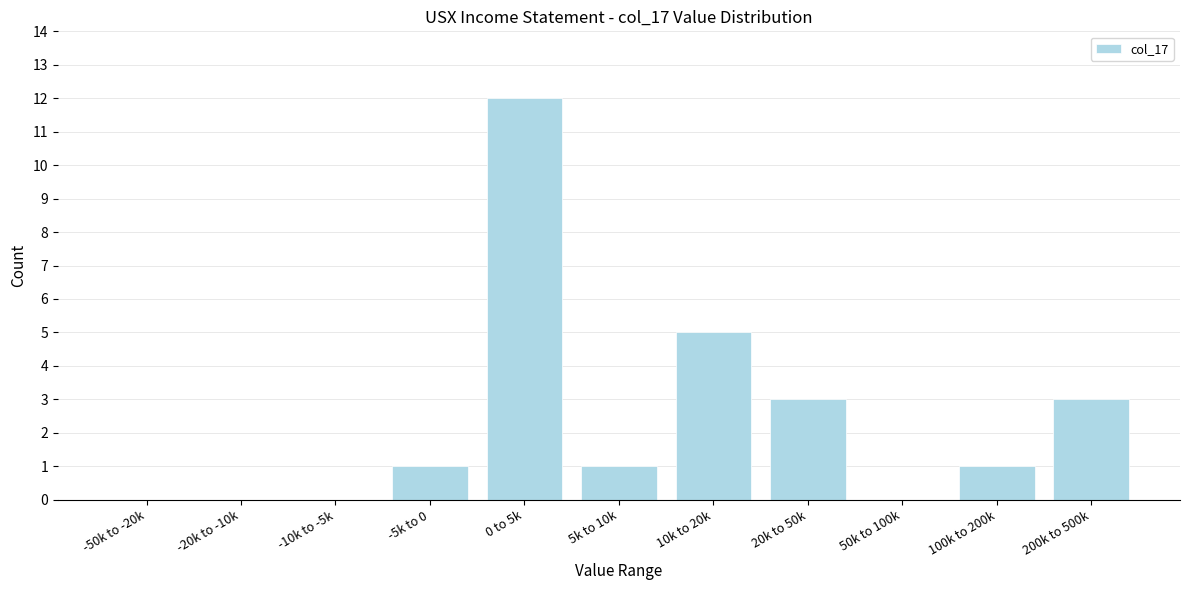

Reading left to right, extract all data points from this chart.

-50k to -20k=0	-20k to -10k=0	-10k to -5k=0	-5k to 0=1	0 to 5k=12	5k to 10k=1	10k to 20k=5	20k to 50k=3	50k to 100k=0	100k to 200k=1	200k to 500k=3